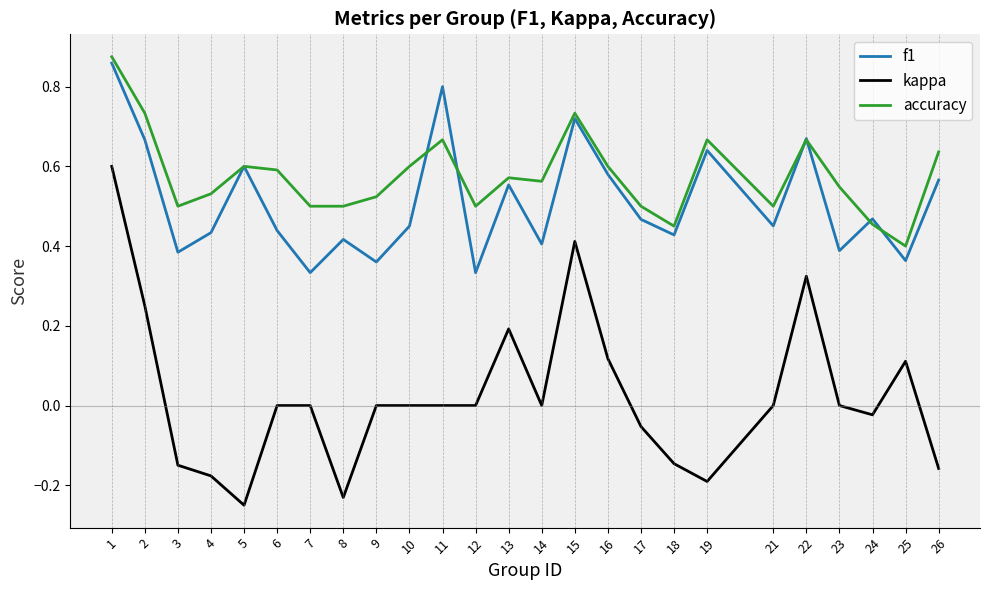

True or false: kappa and f1 cross at least once.

False